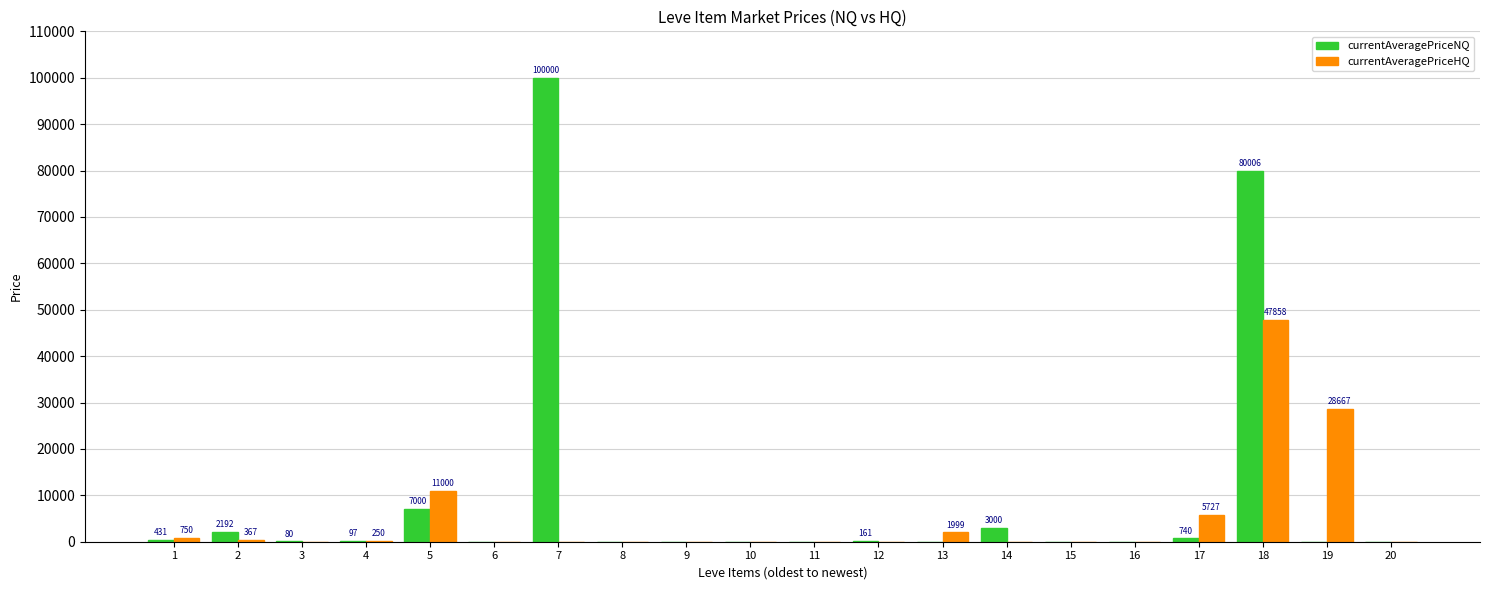

What is the spread (max minus min) of values at 2?

1825